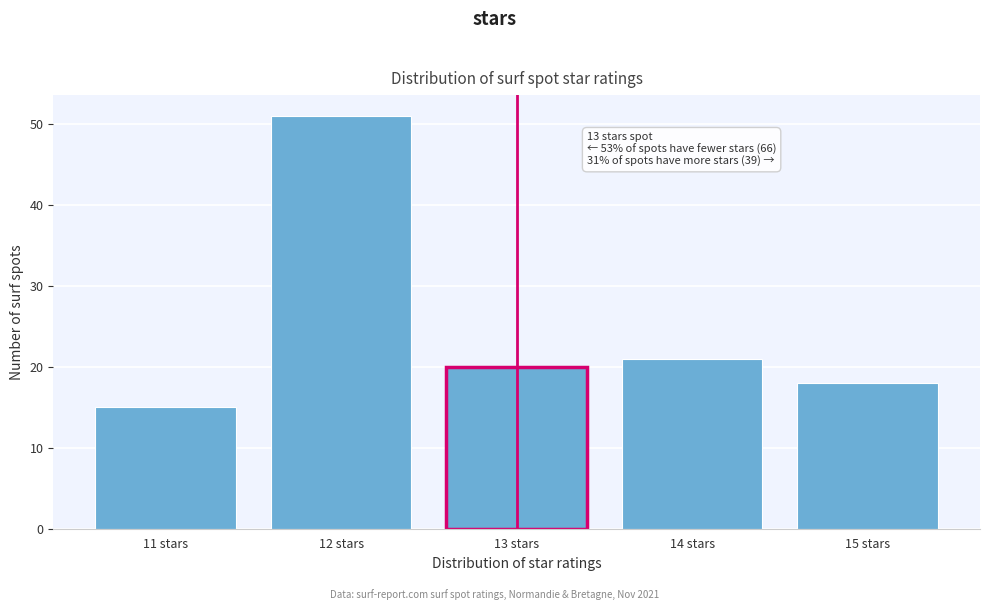

Which range on the x-axis has the tallest bar?

11.5 to 12.5